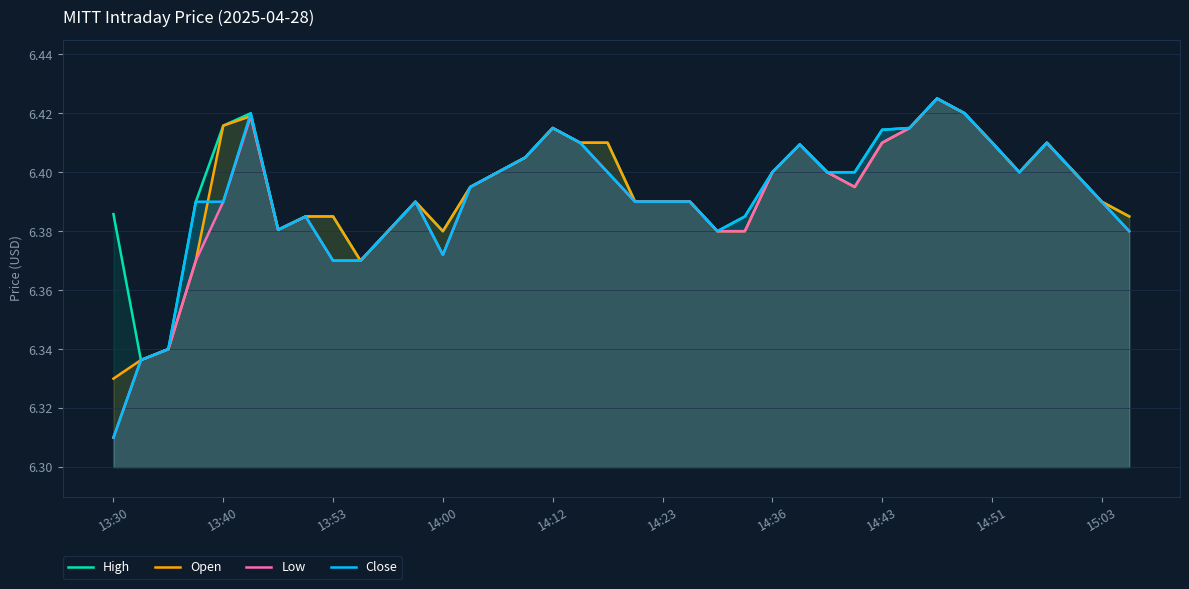

What position from the left is 13:30?

1